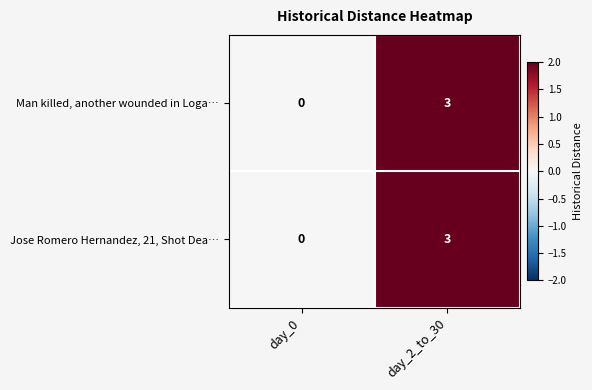

What is the difference between the Man killed, another wounded in Loga… values at day_2_to_30 and day_0?

3